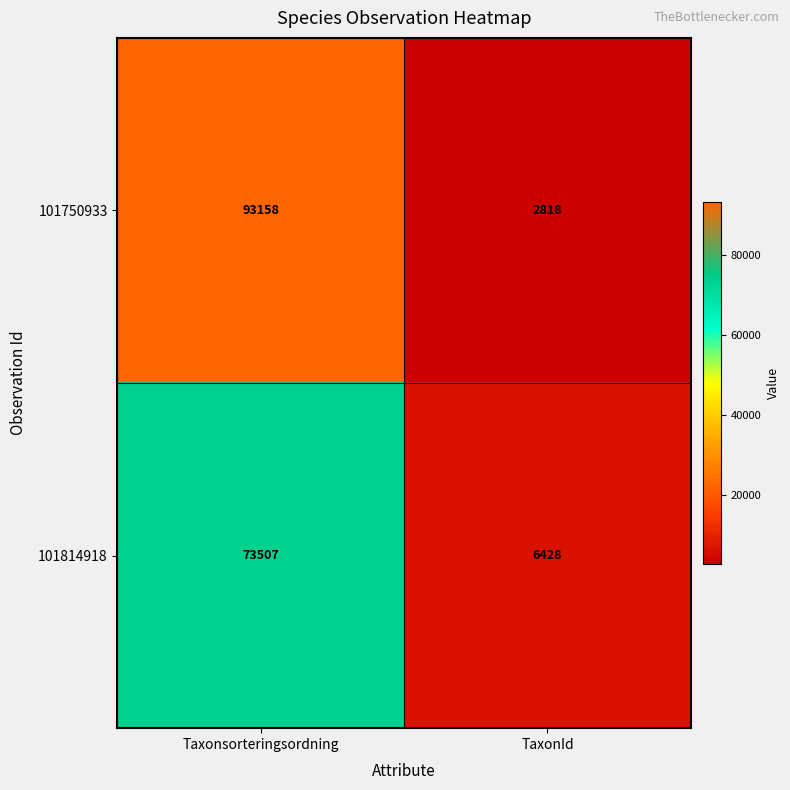

Reading left to right, transcribe all the data shown in this chart.

101750933: 93158	2818
101814918: 73507	6428